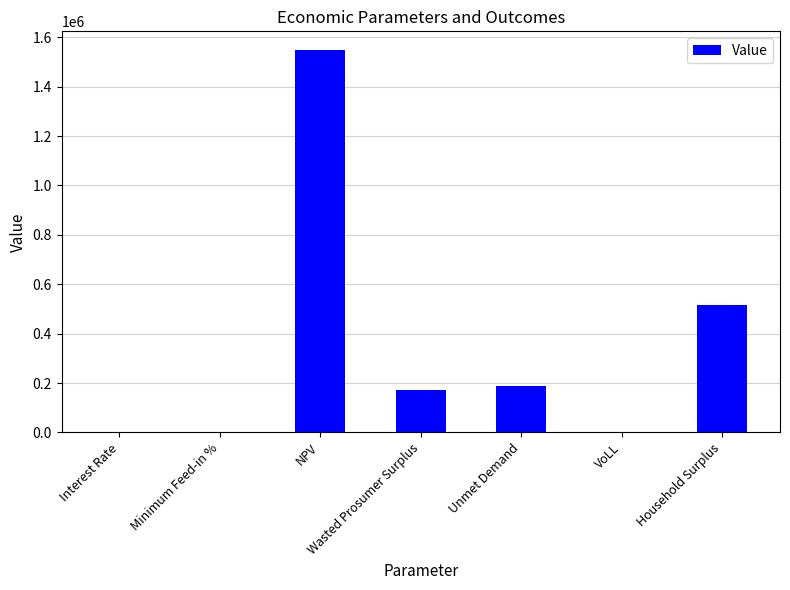

What is the difference between the values at NPV and Household Surplus?

1029362.8